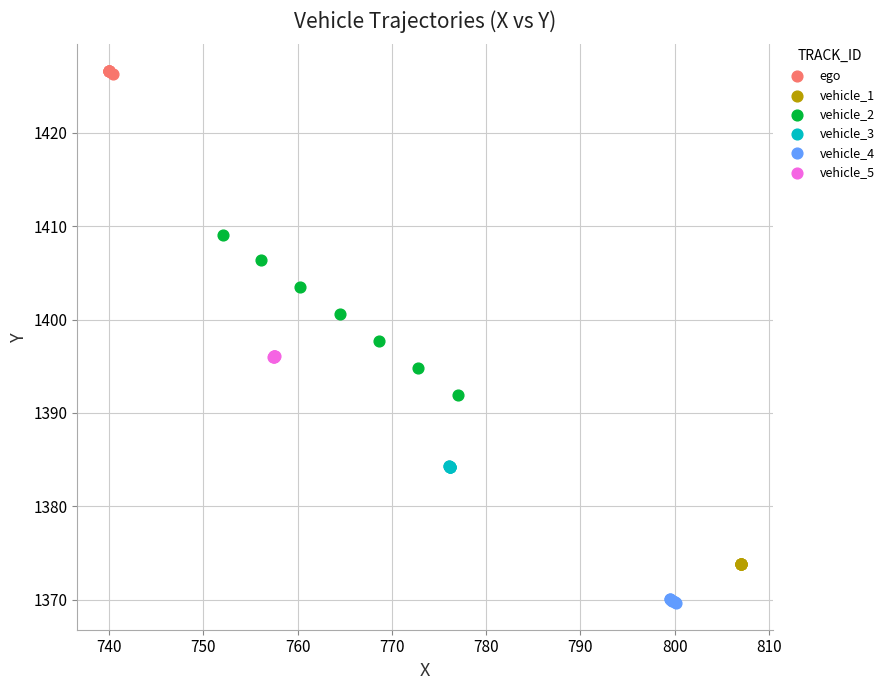

What are all the series names shown in the legend?

ego, vehicle_1, vehicle_2, vehicle_3, vehicle_4, vehicle_5